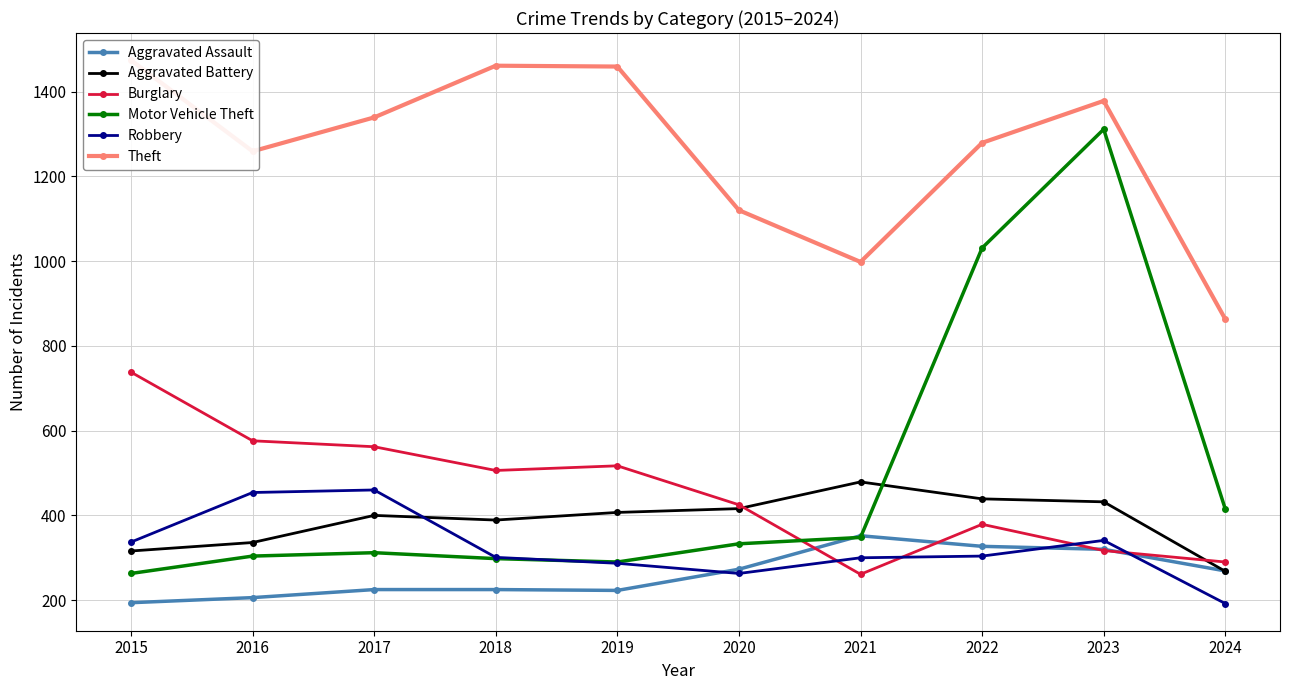

At which label does Theft first exceed 1339?

2015